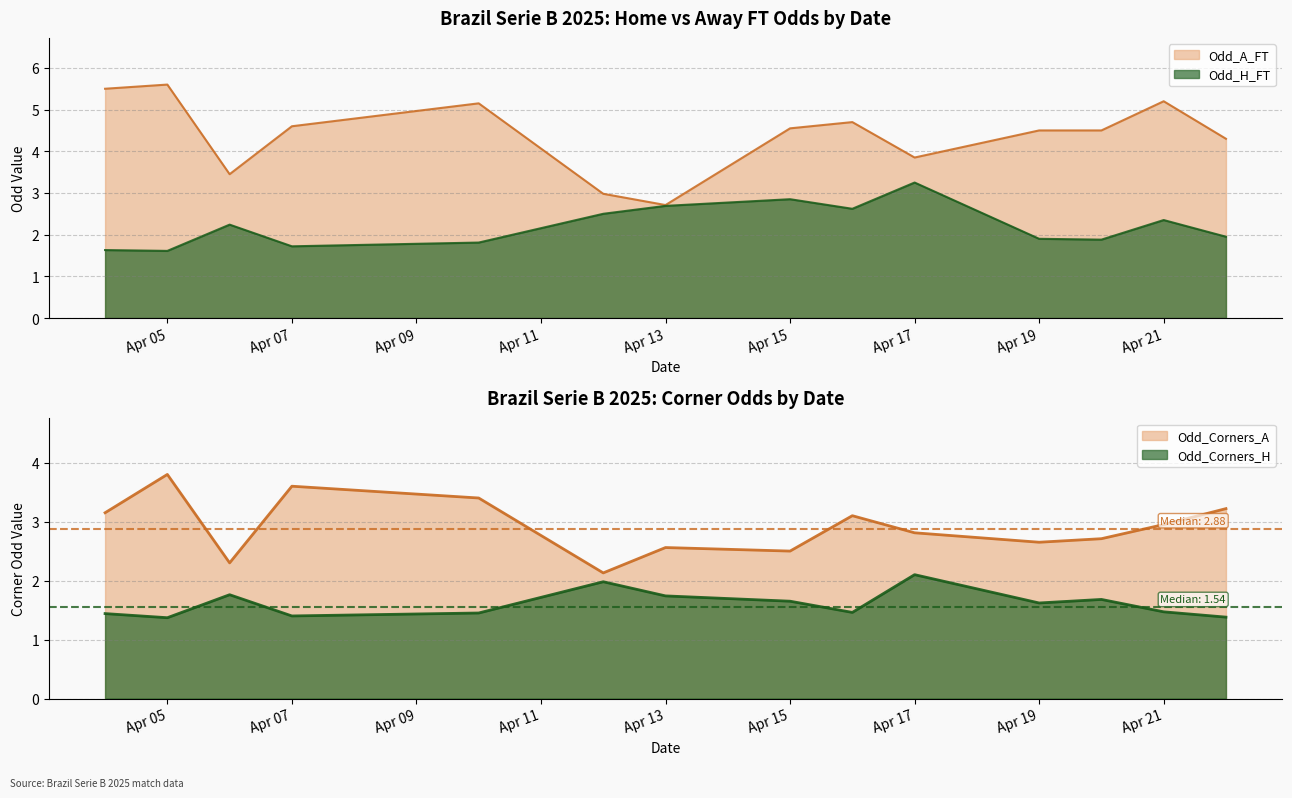

At which category does the chart reach its minimum across all series?

Apr 05